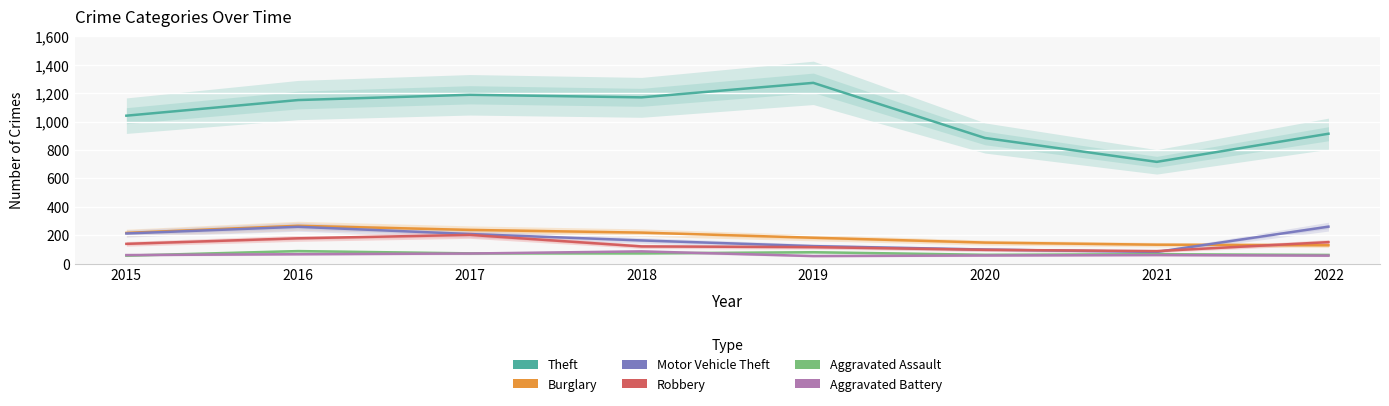

What value does the Aggravated Assault series have at 2015?

56